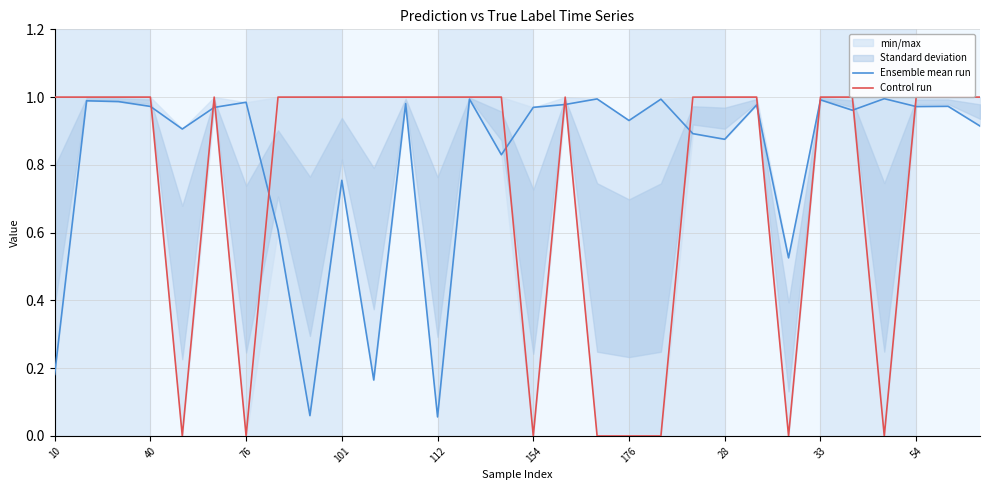

What is the label of the 28th point from the left?

54